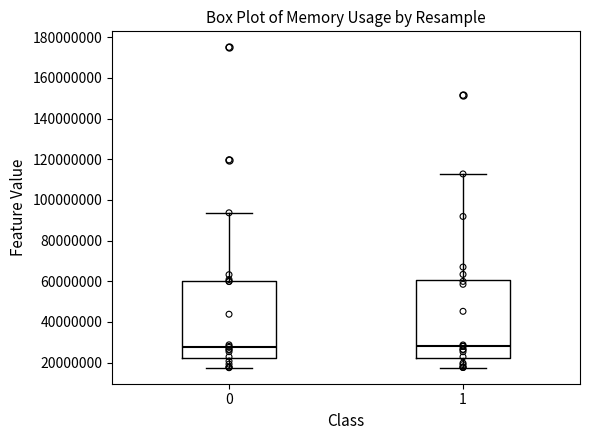

Reading left to right, transcribe this box plot: for each box, give where its median line is, the range the box spans, and where its two whiskers end, as read against the y-axis. The values are not printed on the chart, so give them approximately, as read against the axis.

0: median 28000000, box 22000000 to 60000000, whiskers 18000000 to 94000000
1: median 28000000, box 22000000 to 60000000, whiskers 18000000 to 112000000